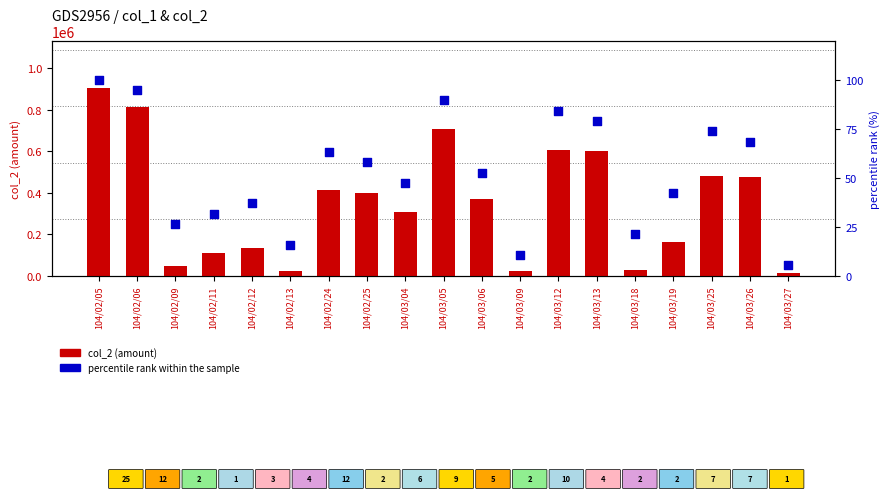

What is the total value across all series at 104/02/06?

813164.7